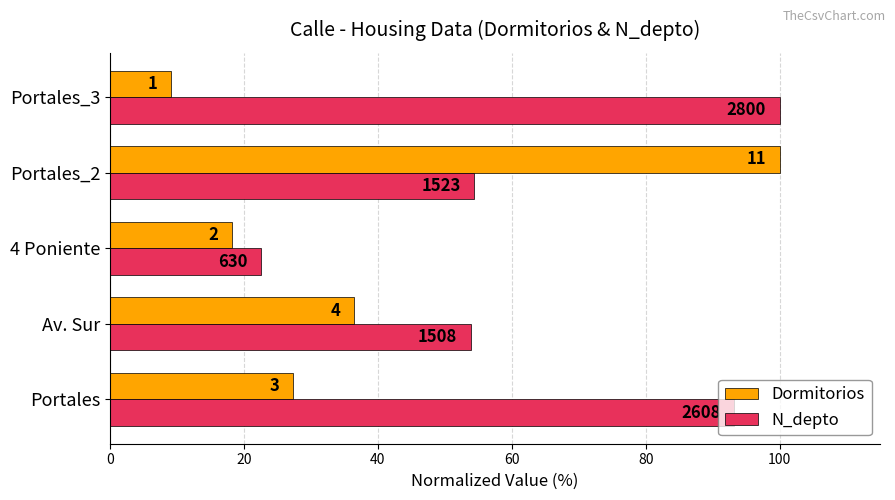

Rank the series by their average value, from lowest to highest.

Dormitorios, N_depto